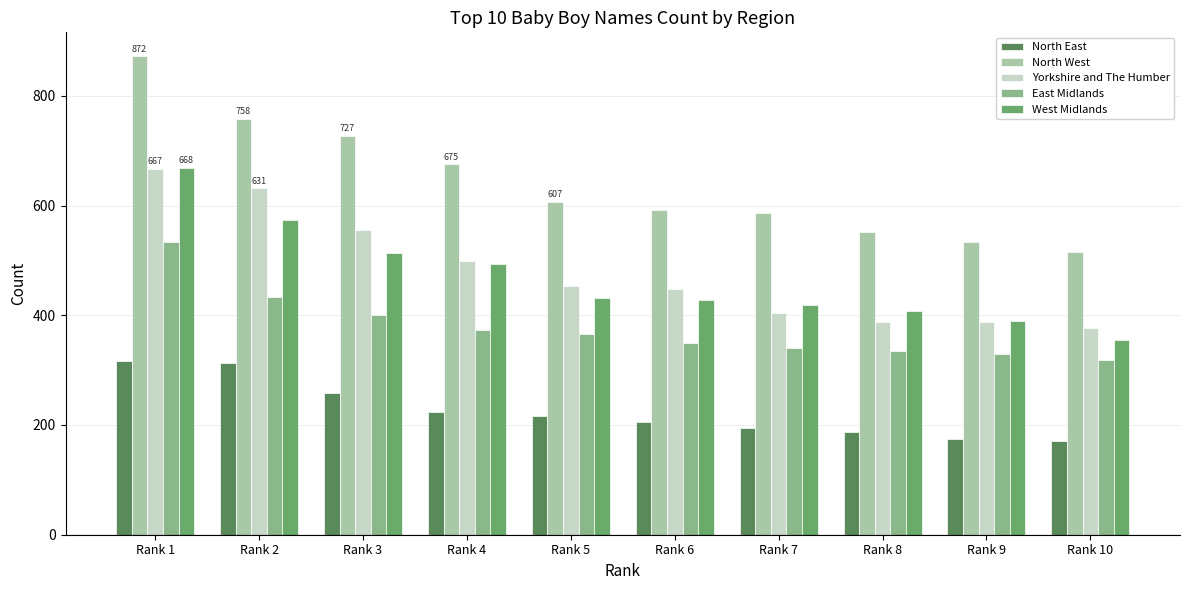

At how many categories does at least one series exceed 191?

10